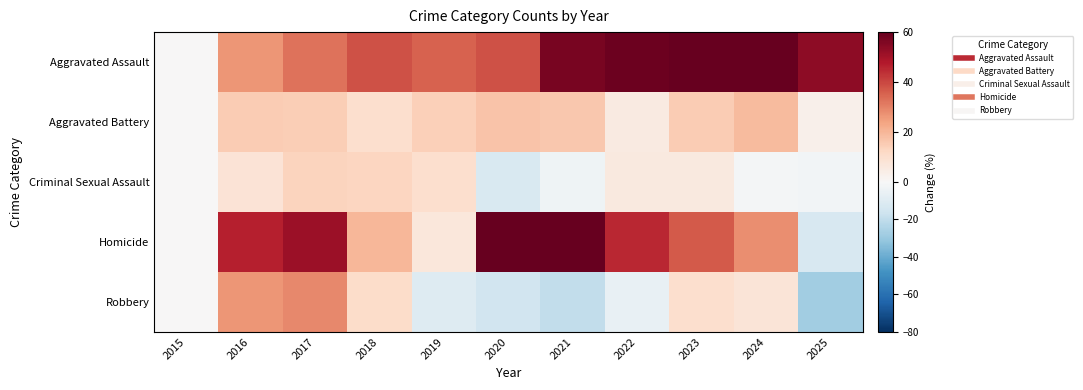

What is the smallest value displayed?

-28.1